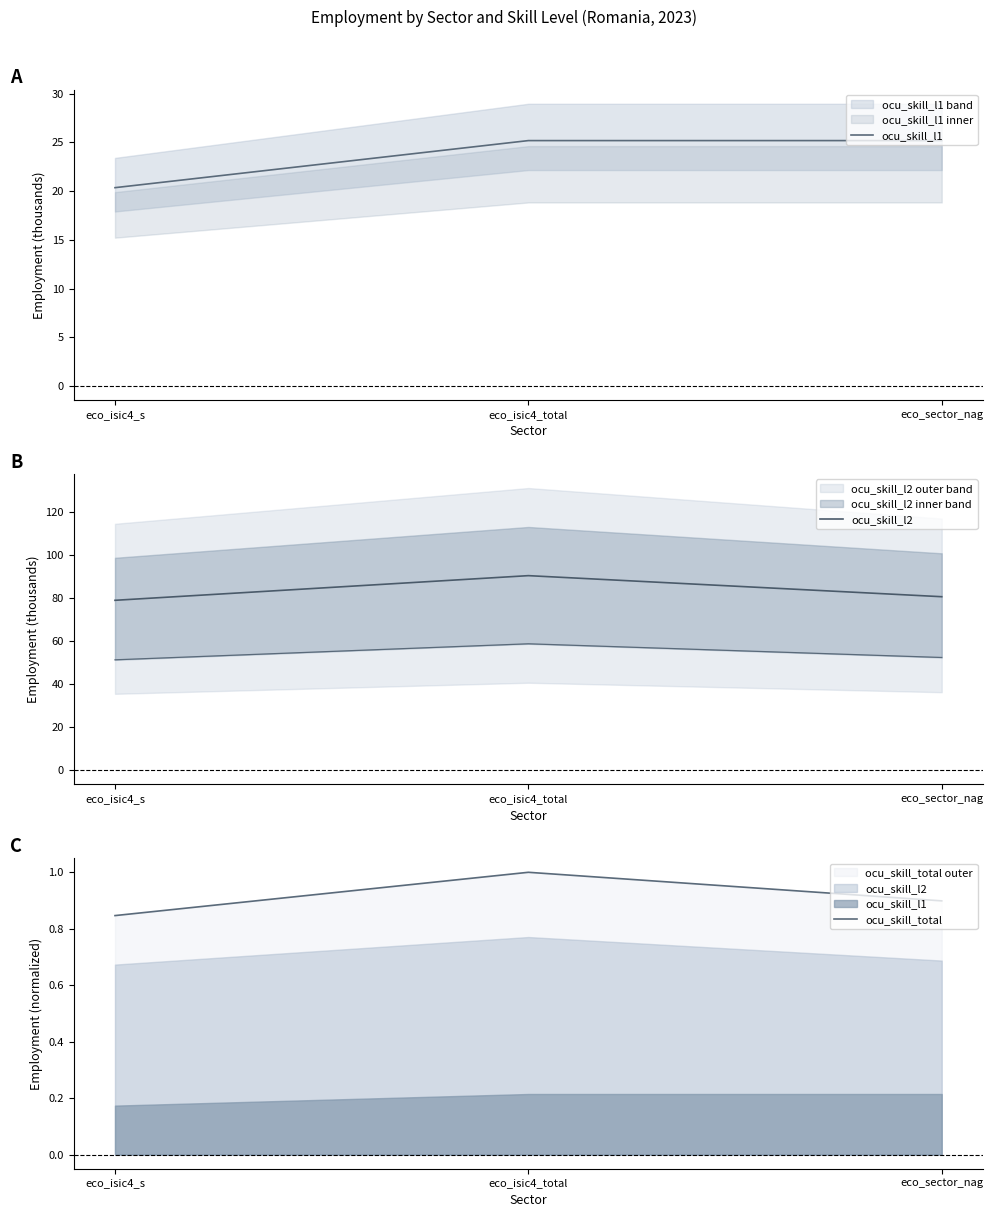

Does the chart have visible grid lines?

No